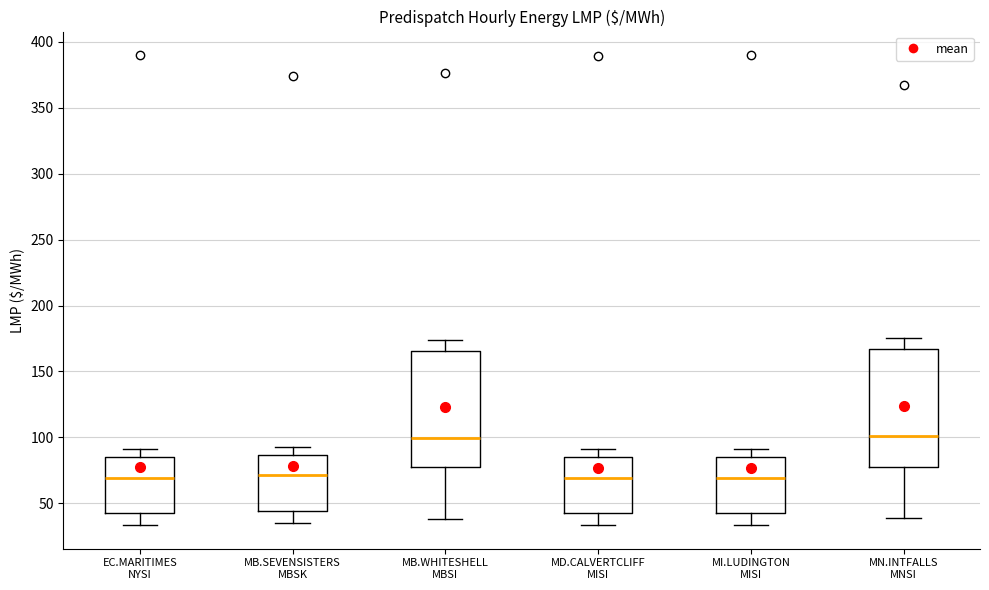

Reading left to right, transcribe this box plot: for each box, give where its median line is, the range the box spans, and where its two whiskers end, as read against the y-axis. The values are not printed on the chart, so give them approximately, as read against the axis.

EC.MARITIMES NYSI: median 70, box 45 to 85, whiskers 35 to 90
MB.SEVENSISTERS MBSK: median 70, box 45 to 85, whiskers 35 to 90
MB.WHITESHELL MBSI: median 100, box 75 to 165, whiskers 40 to 175
MD.CALVERTCLIFF MISI: median 70, box 45 to 85, whiskers 35 to 90
MI.LUDINGTON MISI: median 70, box 45 to 85, whiskers 35 to 90
MN.INTFALLS MNSI: median 100, box 80 to 165, whiskers 40 to 175